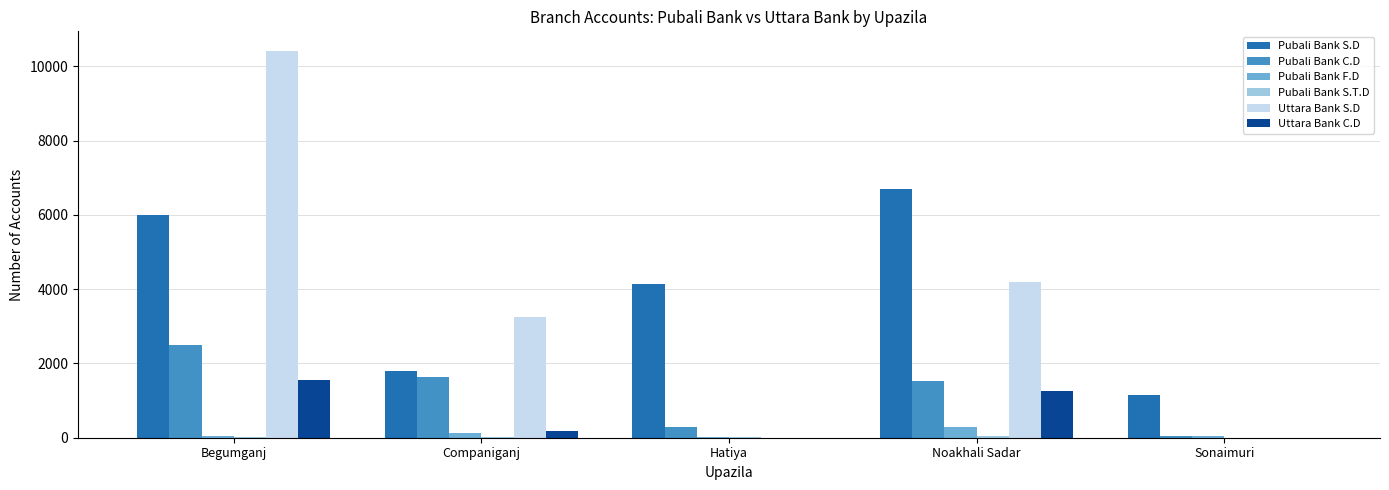

How many data points does each series have?

5